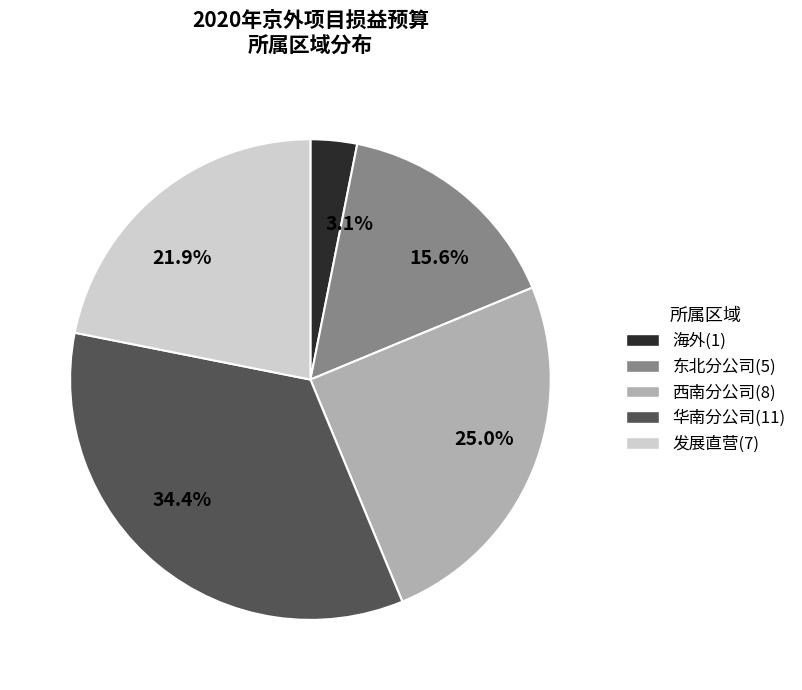

Is 15.6% the majority of the pie?

No